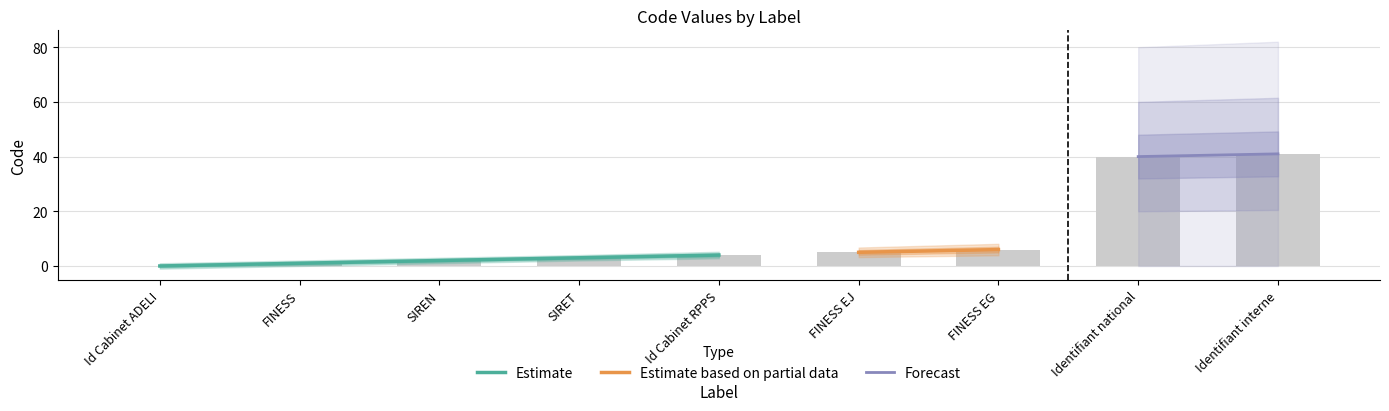

True or false: the data shows 3 at FINESS EG.

False